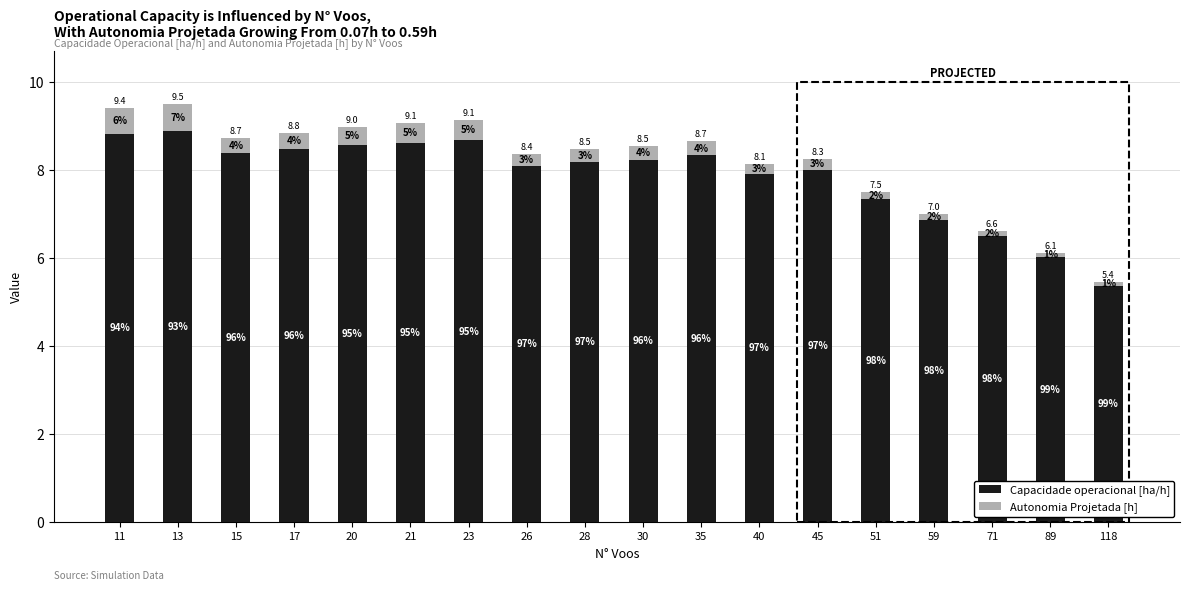

What are all the series names shown in the legend?

Capacidade operacional [ha/h], Autonomia Projetada [h]